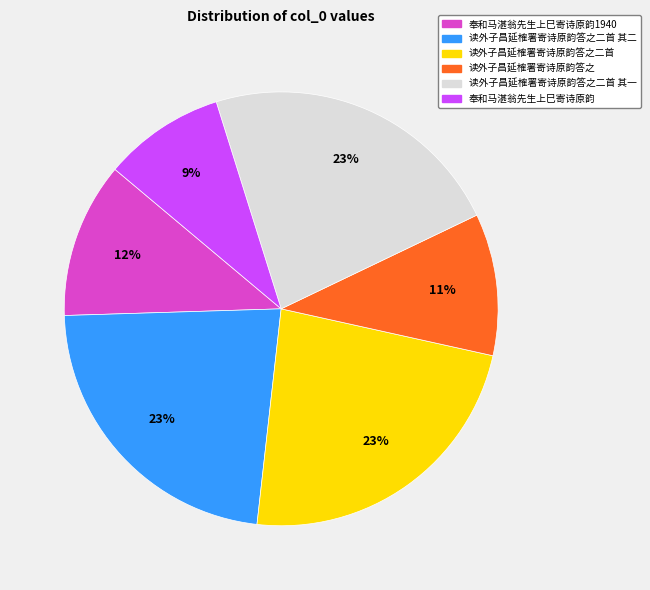

How many segments does this pie chart have?

6